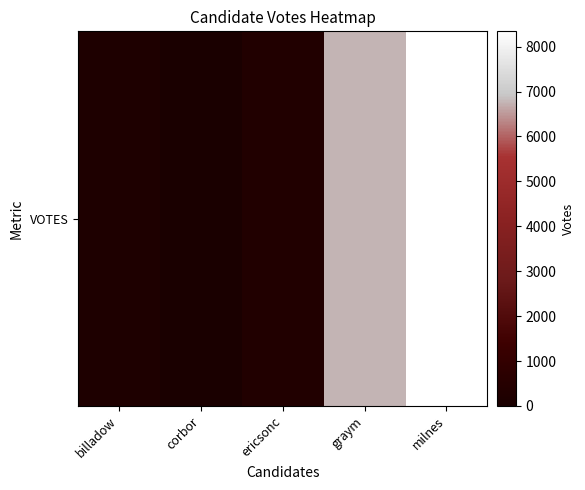

Between milnes and billadow, which is larger?

milnes